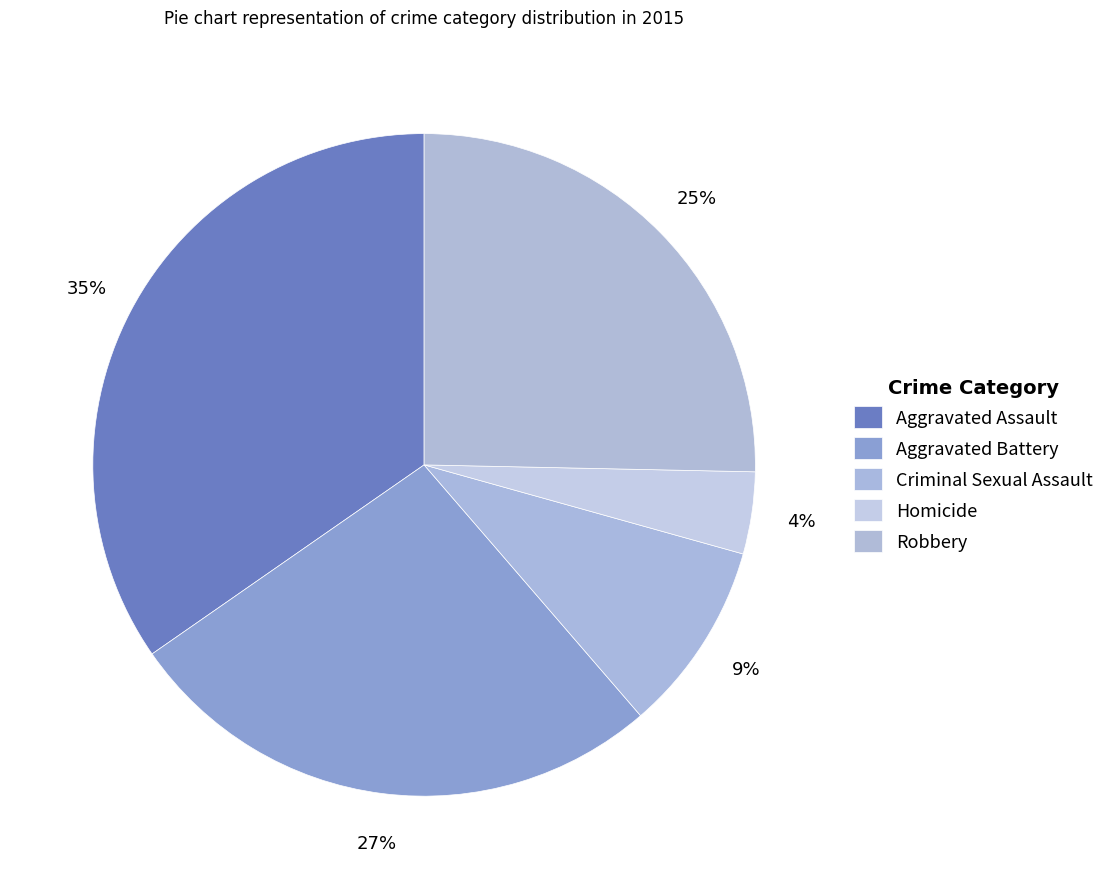

How many segments does this pie chart have?

5